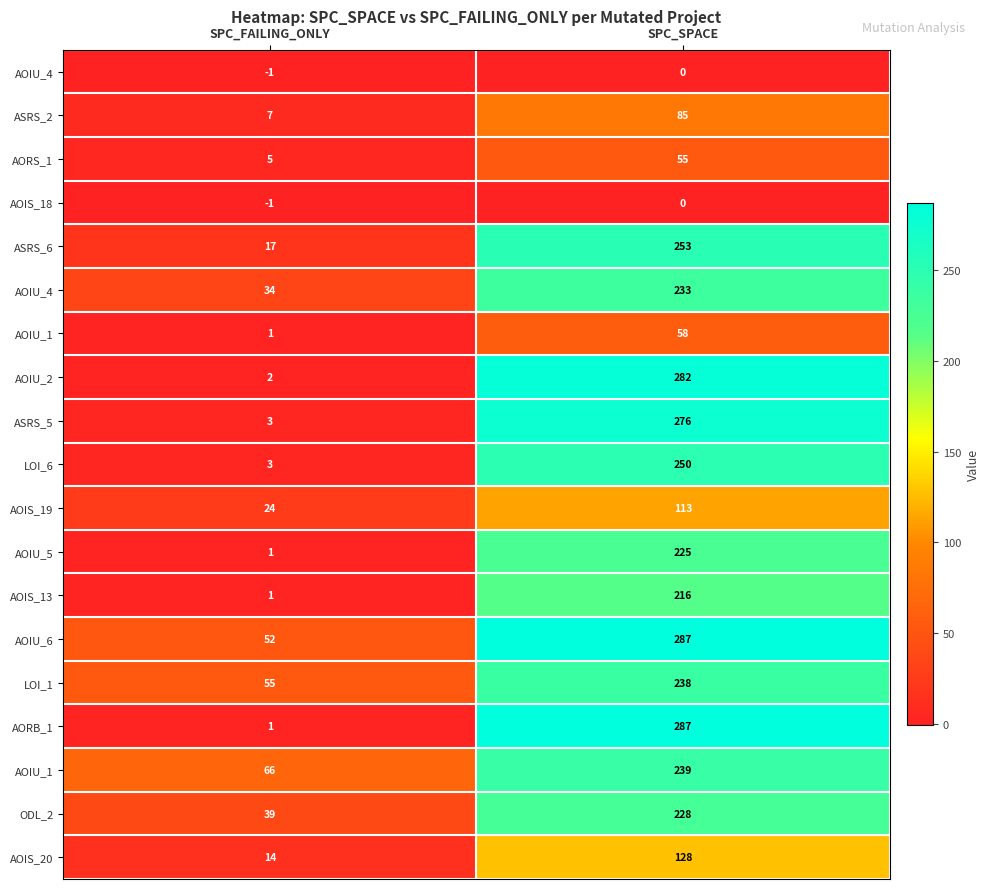

How many categories are shown in the chart?

2